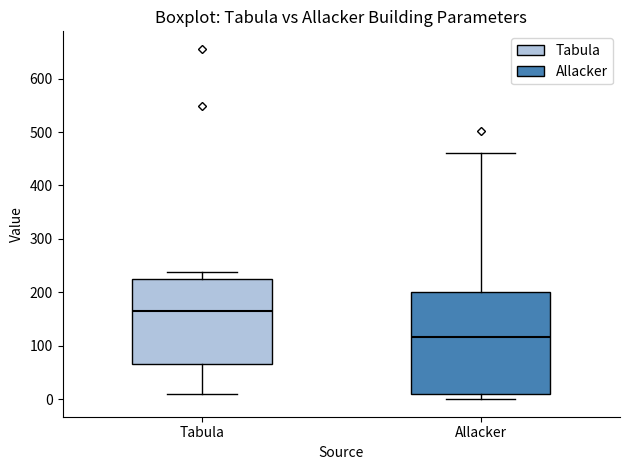

Reading left to right, read every box against the y-axis: the position of its median line, the range the box covers, and the ends of its whiskers. The values are not printed on the chart, so give them approximately, as read against the axis.

Tabula: median 160, box 70 to 220, whiskers 10 to 240
Allacker: median 120, box 10 to 200, whiskers 0 to 460